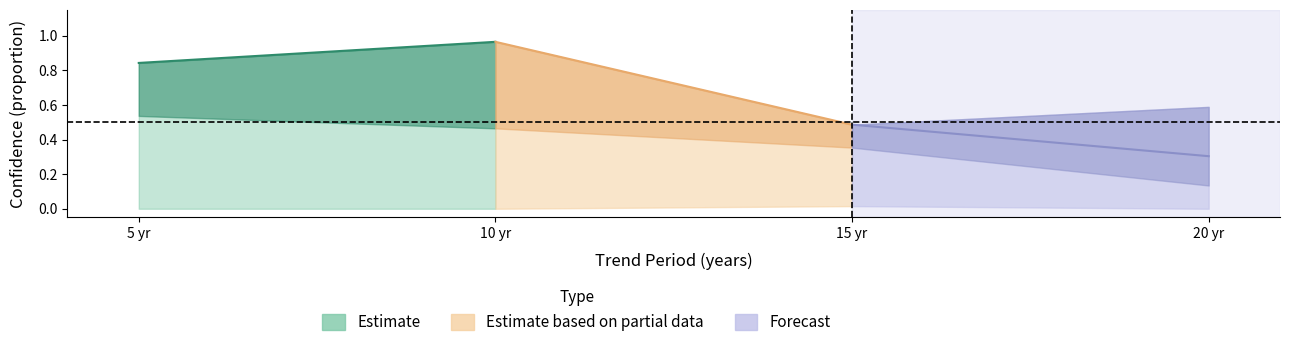

What is the difference between the upper_ci values at 5 and 10?

0.1